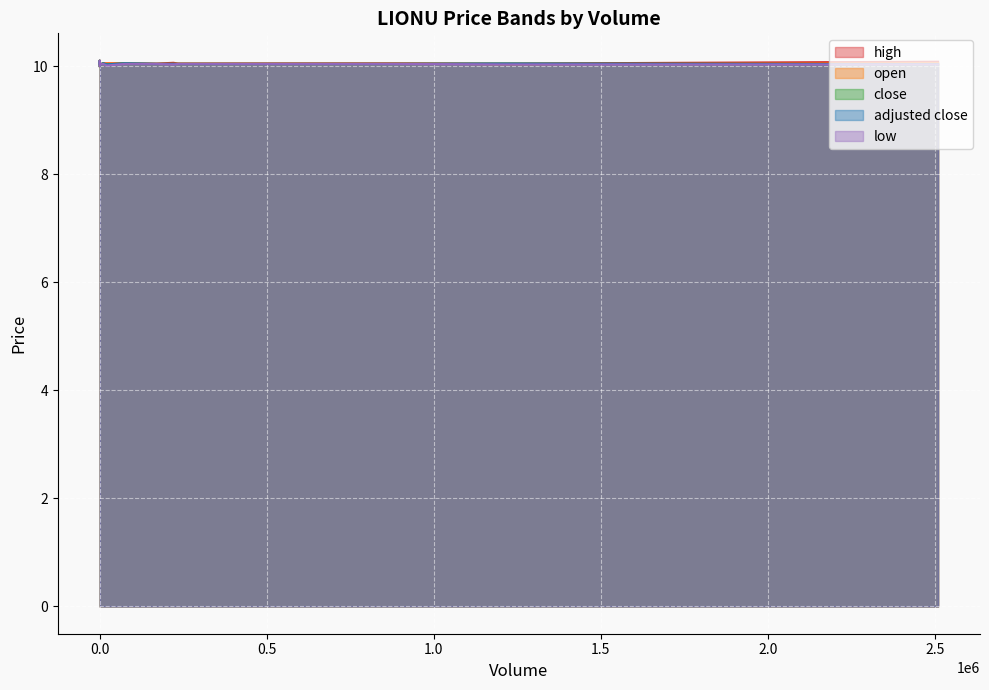

What is the minimum value for adjusted close?

10.0